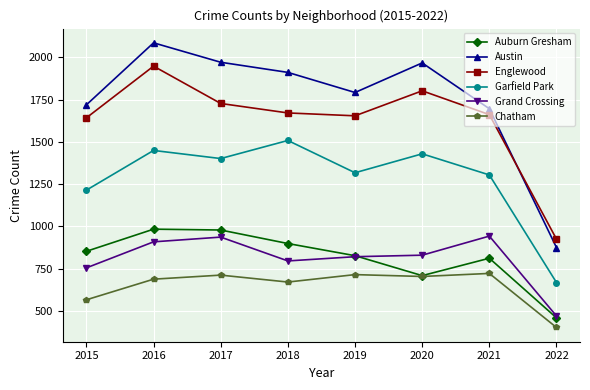

The value of Auburn Gresham at 2020 is 708. True or false?

True